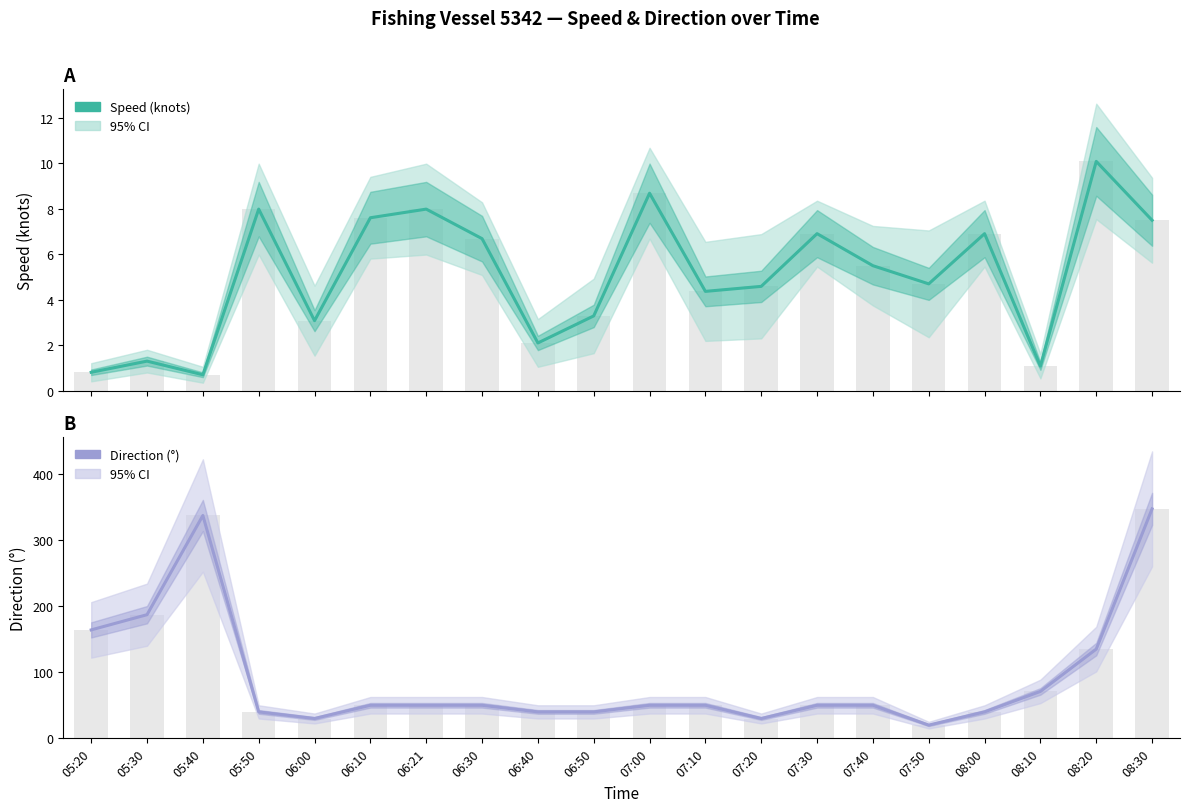

Which category has the highest value in the Speed (knots) series?

08:20